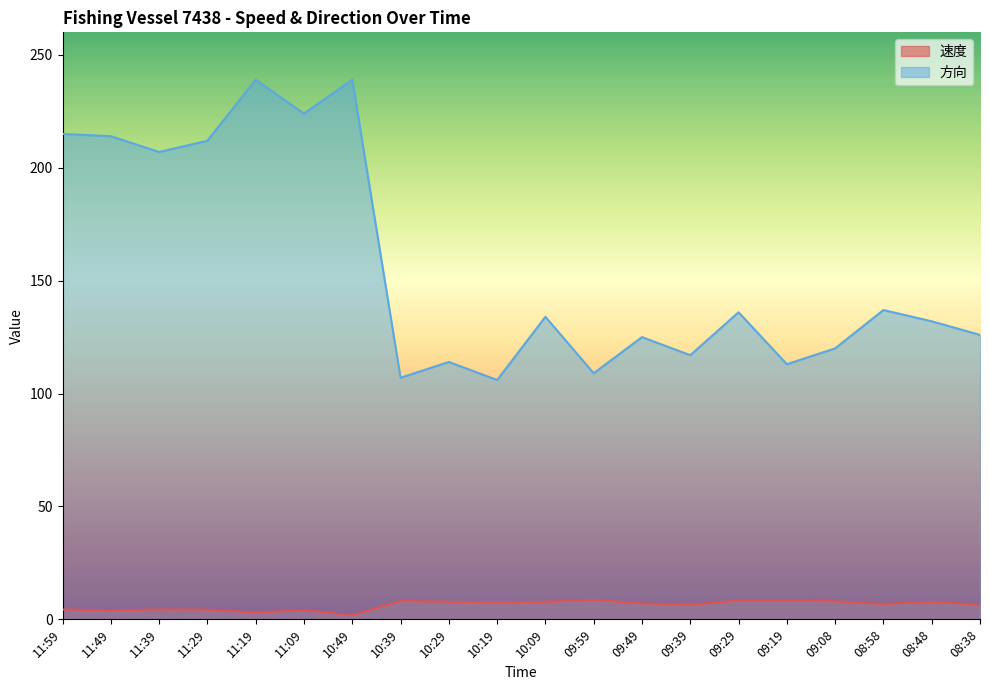

What is the total value across all series at 08:38?

132.5